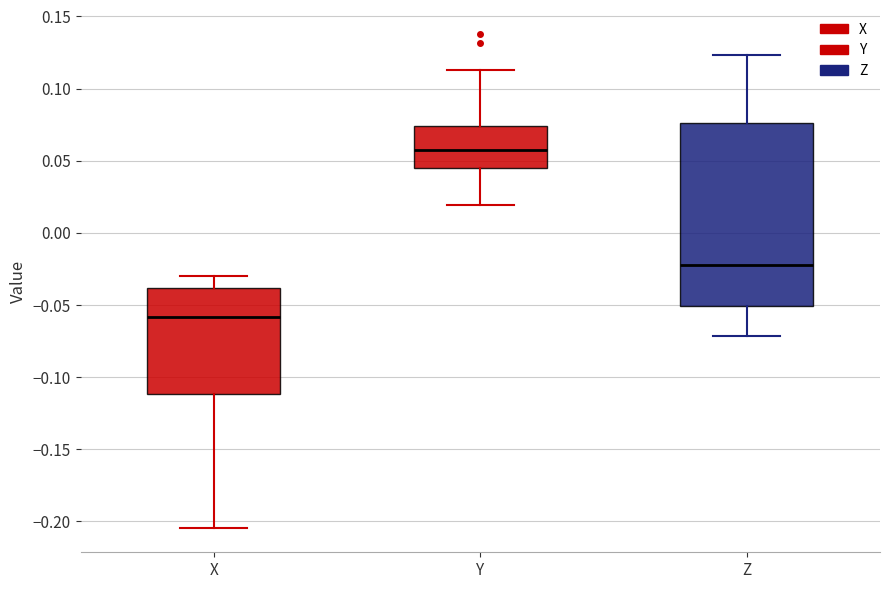

Where is the lower edge of the box for X on the y-axis? The values are not printed on the chart, so give them approximately, as read against the axis.

-0.110